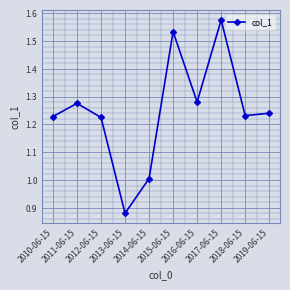

Where is the first local minimum?

2013-06-15